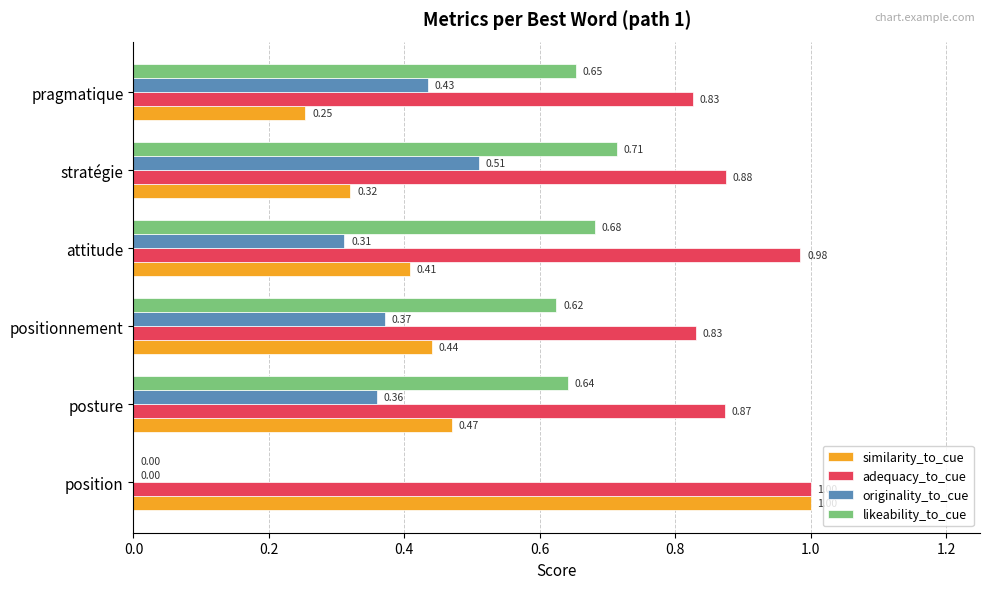

Between position and posture, which series saw the biggest shift?

likeability_to_cue